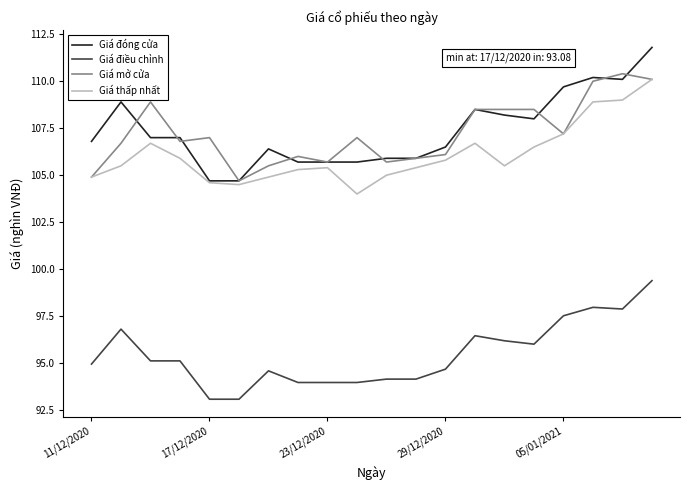

Which series has the largest range (max minus min)?

Giá đóng cửa